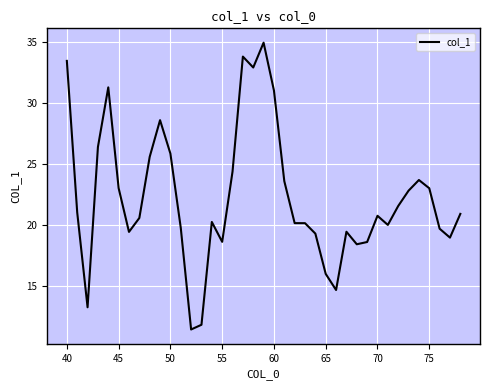

What is the maximum value shown in the chart?

35.0